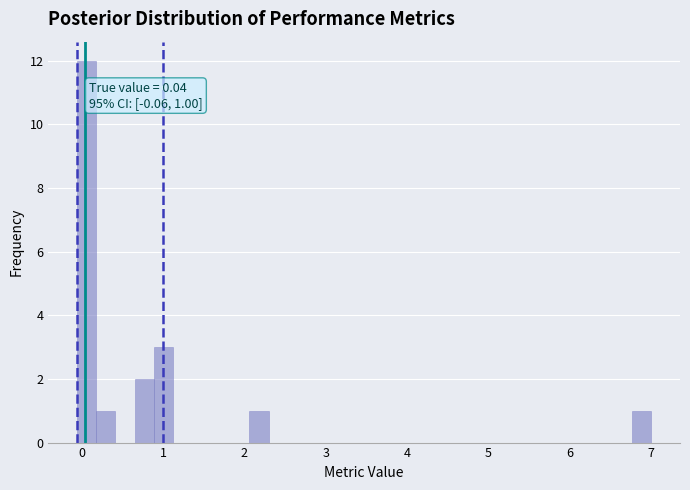

Around what value on the x-axis is the tallest bar? Give the approximate position of its centre, as read against the axis.

0.1